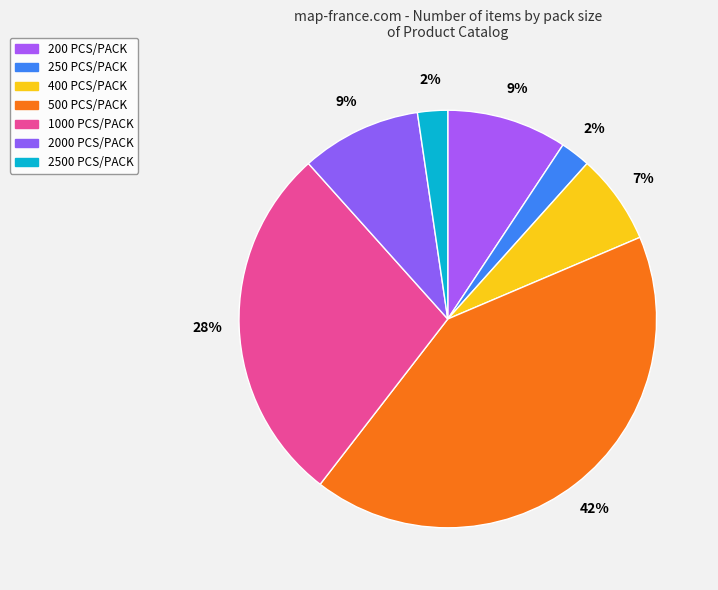

Count the number of slices in the pie.

7